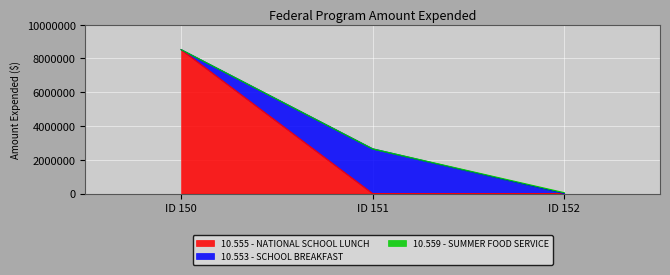

What is the average value?

3742261